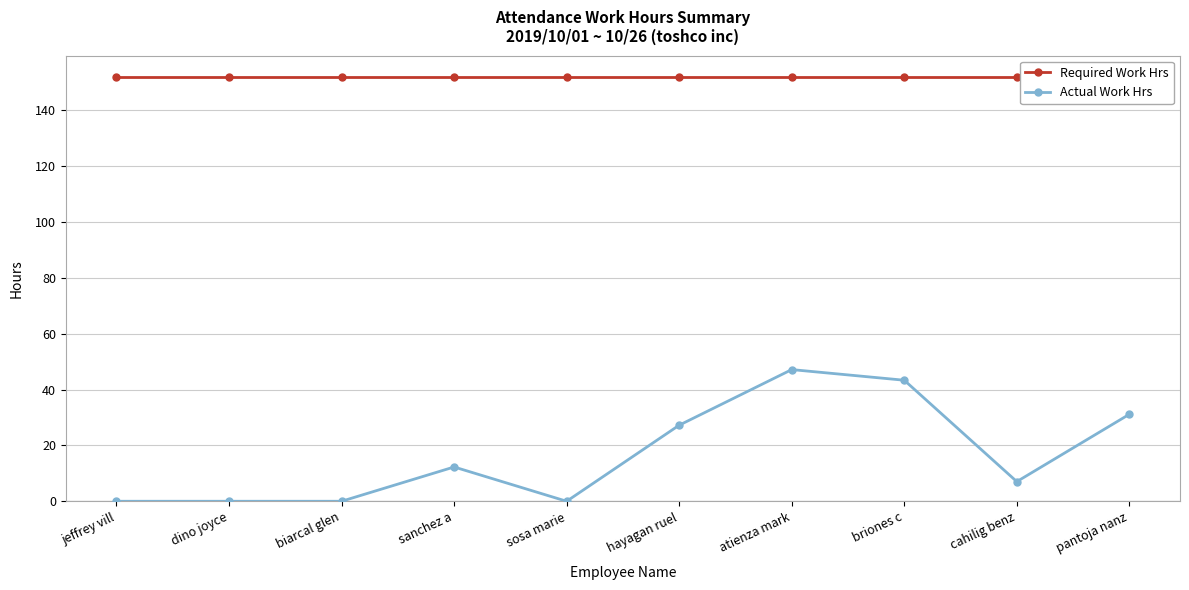

What is the average value of the Required Work Hrs series?

152.0